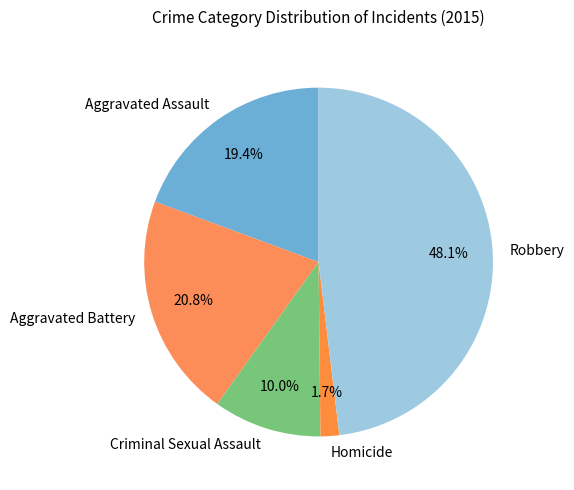

How many slices are in this pie chart?

5